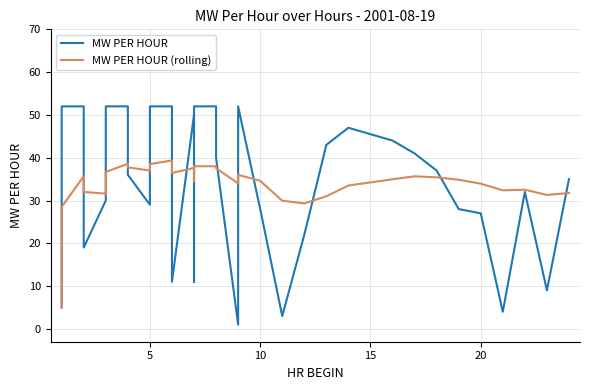

Rank the series by their average value, from lowest to highest.

MW PER HOUR, MW PER HOUR (rolling)